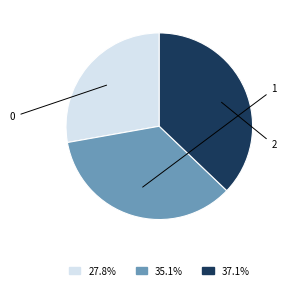

Is there a majority slice in this chart?

No